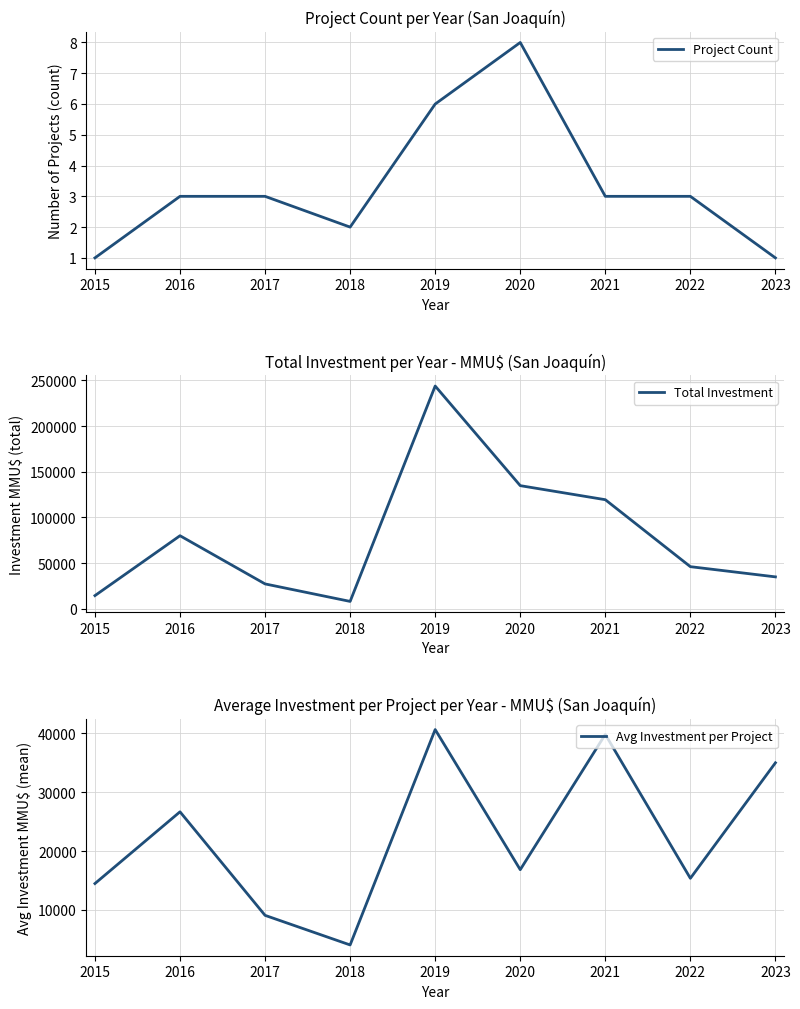

The Avg Investment per Project series shows 35000.0 at 2023. True or false?

True